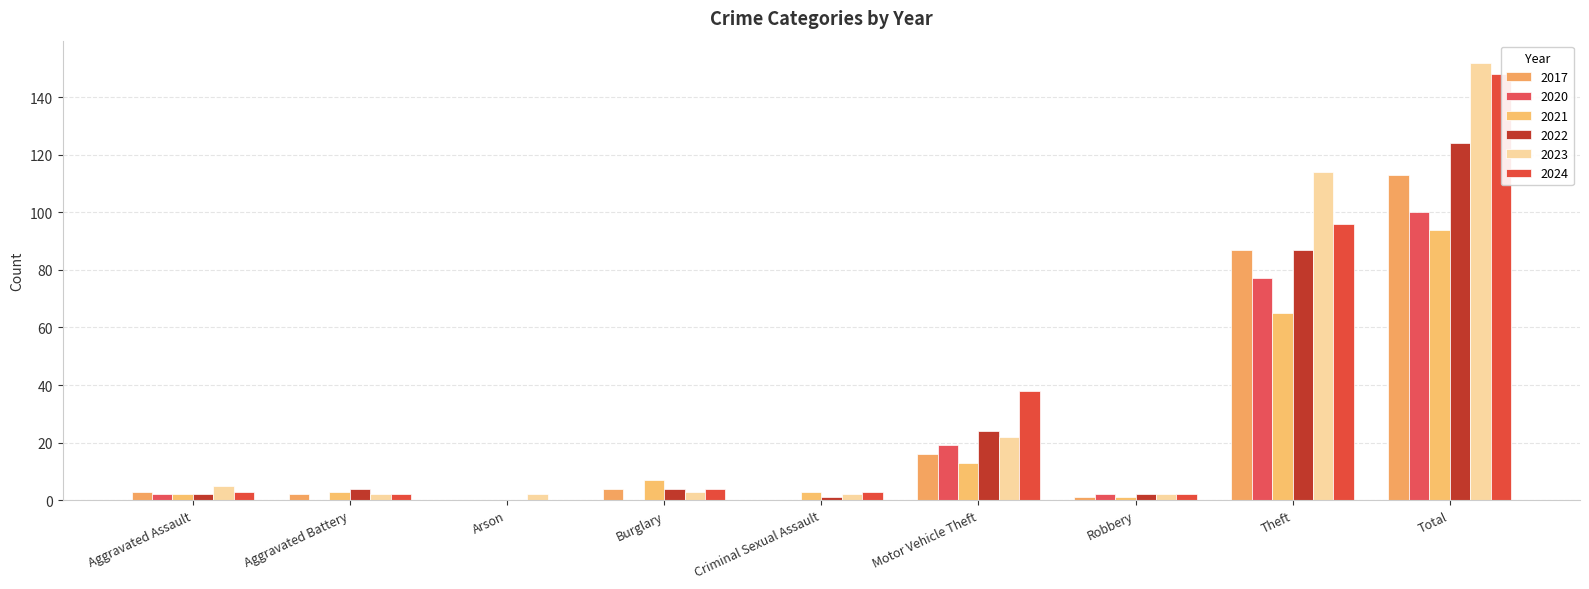

Rank the series at Arson from lowest to highest value.

2021, 2022, 2024, 2020, 2017, 2023